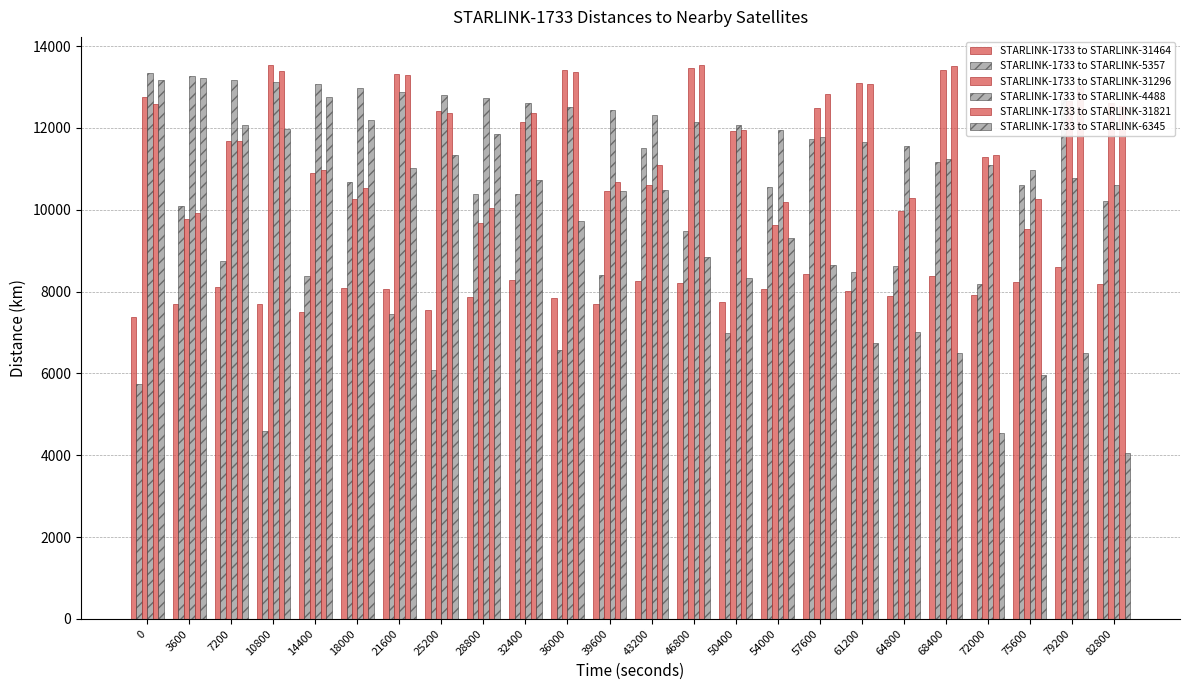

The STARLINK-1733 to STARLINK-31296 series shows 19359.3 at 21600. True or false?

False